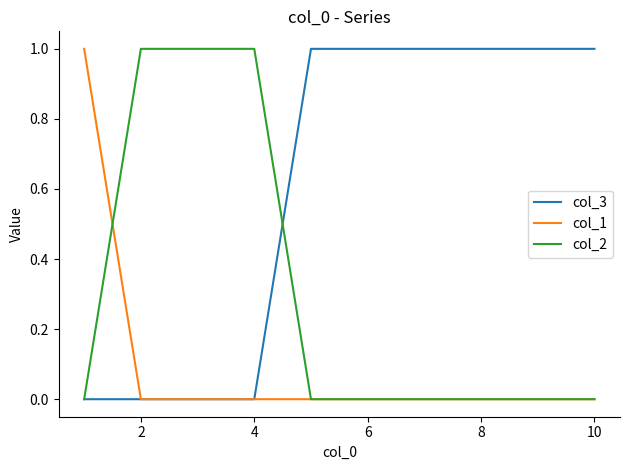

Which series has the largest total across all categories?

col_3